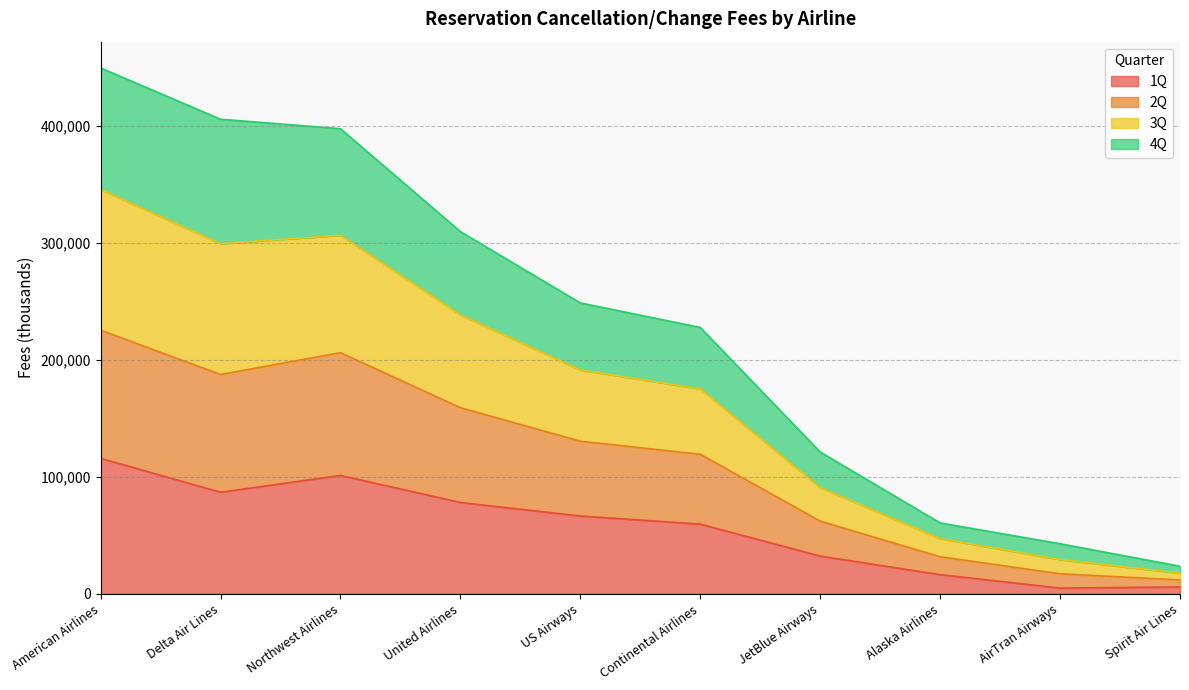

Is it true that 3Q equals 581280 at Delta Air Lines?

False